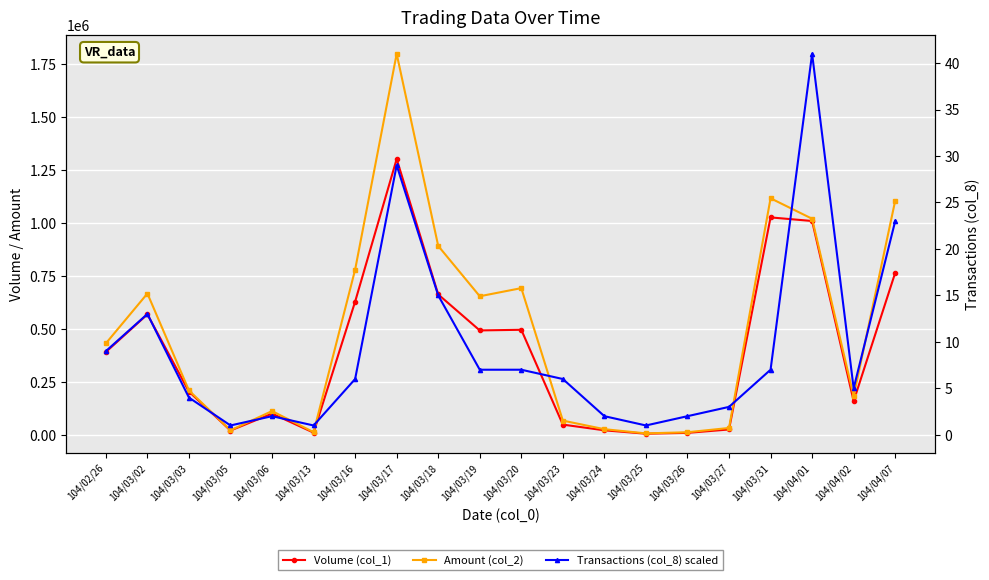

Between 104/03/02 and 104/03/31, which series saw the biggest shift?

Volume (col_1)